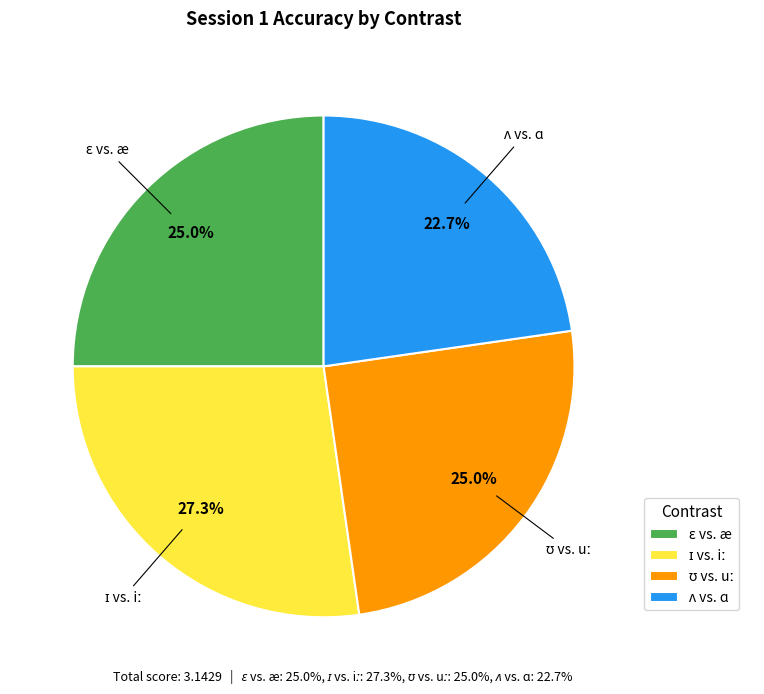

Does any single category account for the majority?

No